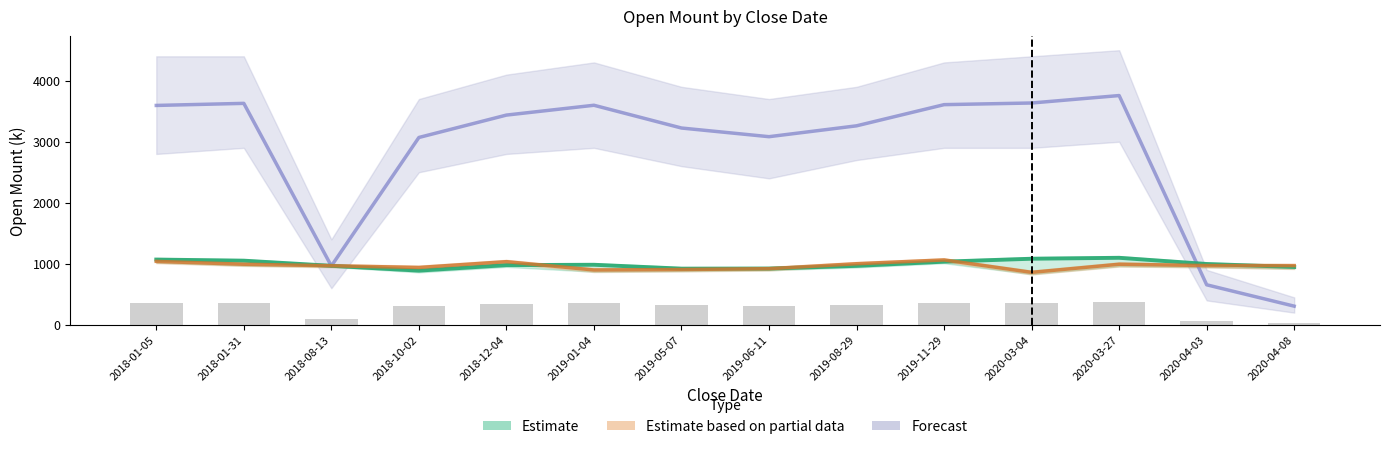

Which category has the highest value in the Forecast series?

2020-03-27